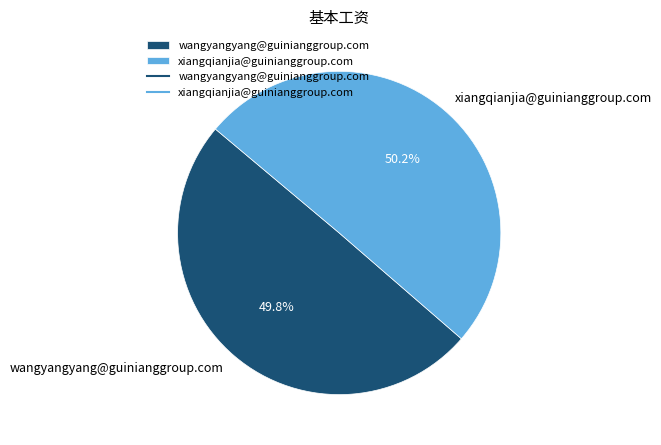

True or false: xiangqianjia@guinianggroup.com accounts for 36% of the total.

False